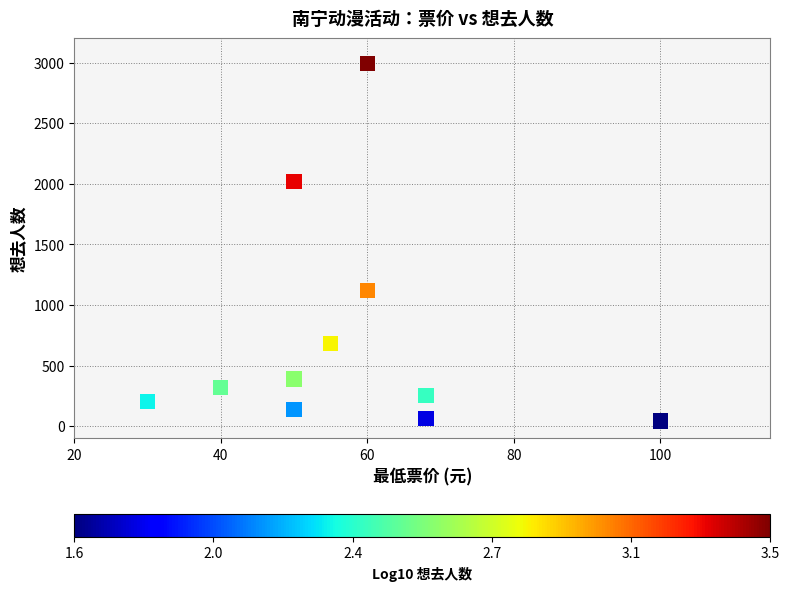

What Y value in the scatter plot is closest to 1519?

1117